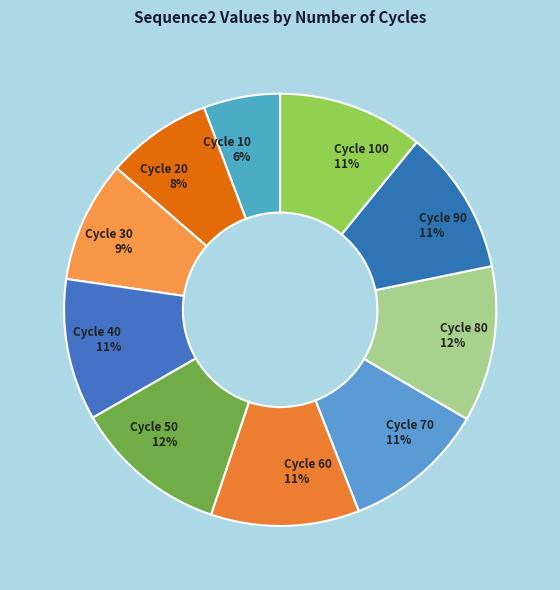

Do Cycle 100 and Cycle 50 together represent more than half of the pie?

No